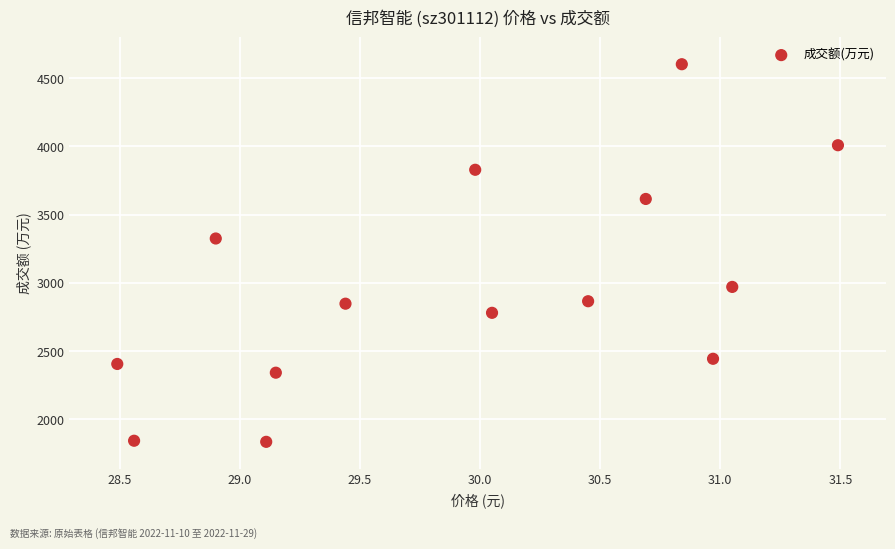

What Y value in the scatter plot is closest to 3218?

3325